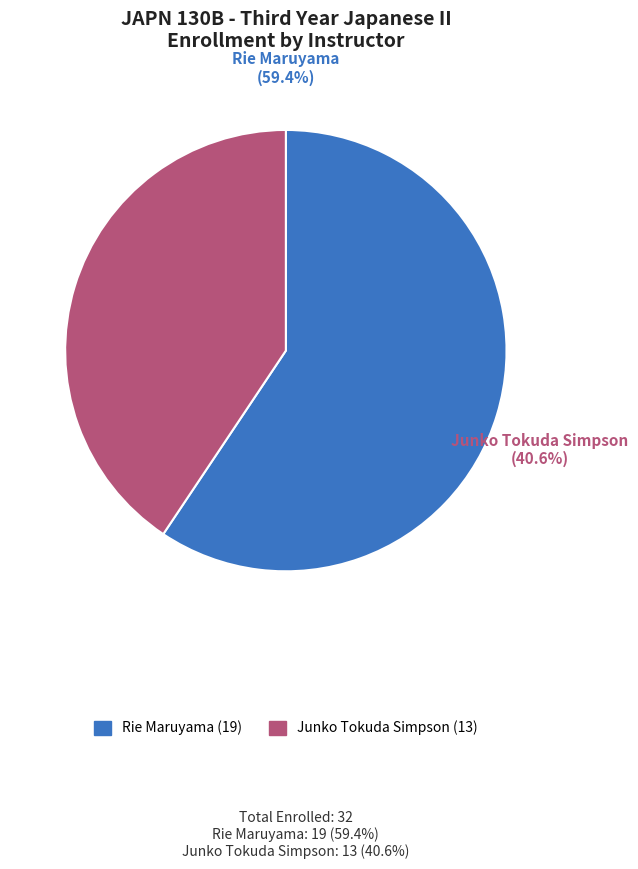

Does Junko Tokuda Simpson account for over 50% of the chart?

No